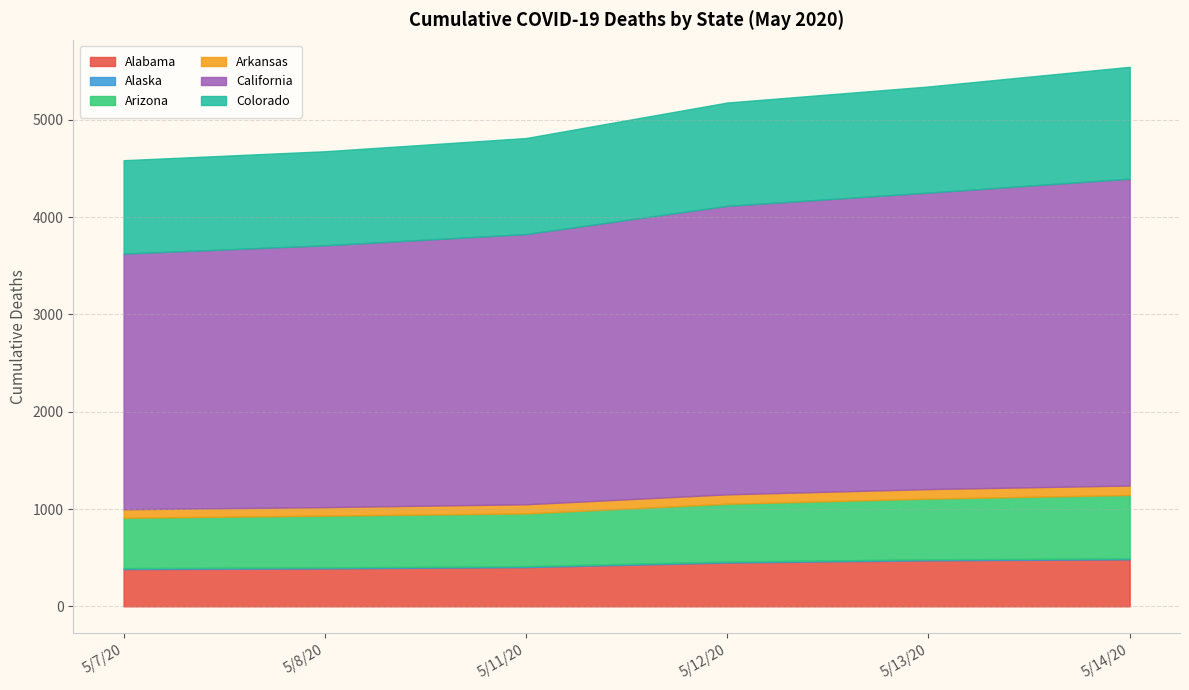

What is the value of the California point at the 1st from the left?

2628